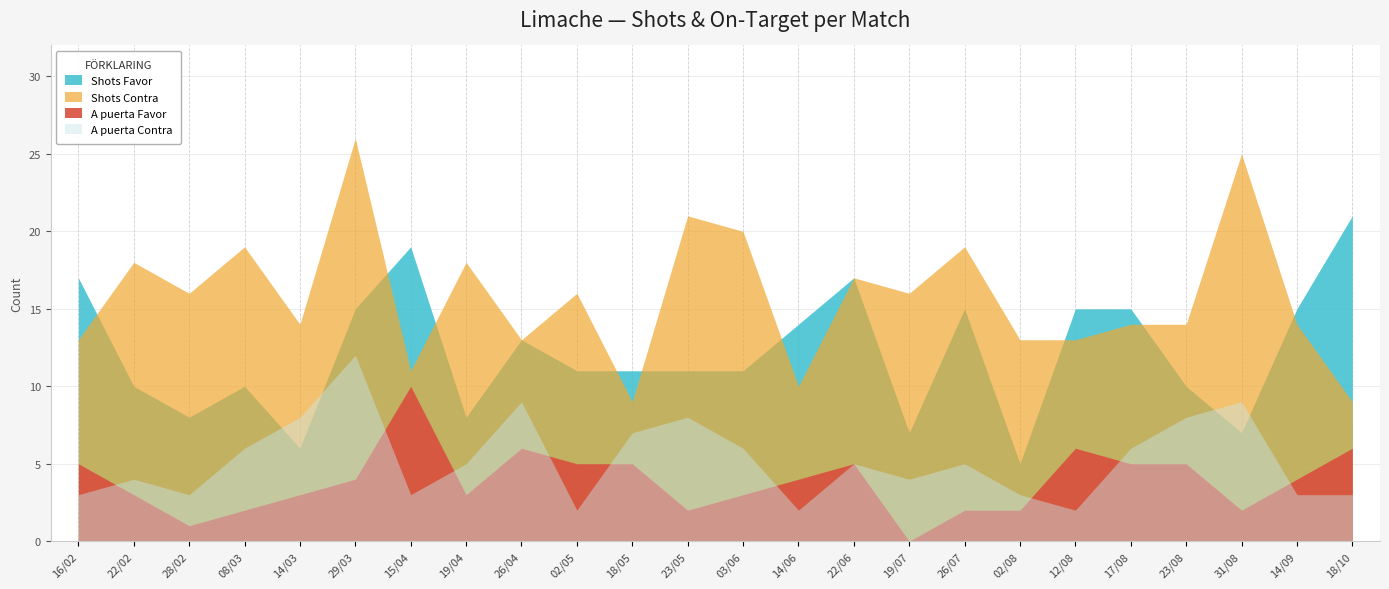

How many A puerta Favor values are between 2 and 5?

18